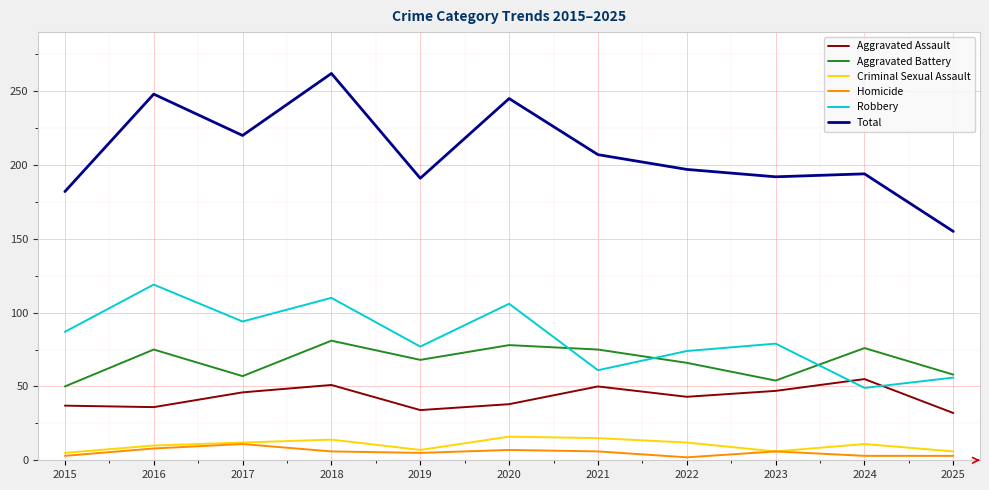

Count the number of categories in the chart.

11